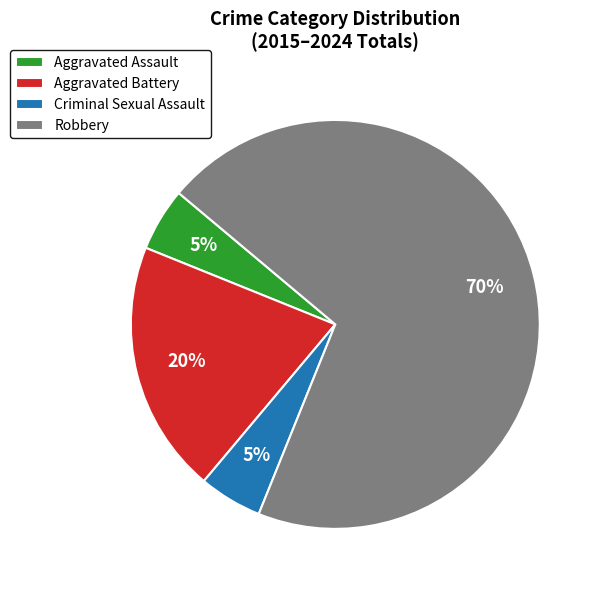

Which slice is the largest?

Robbery